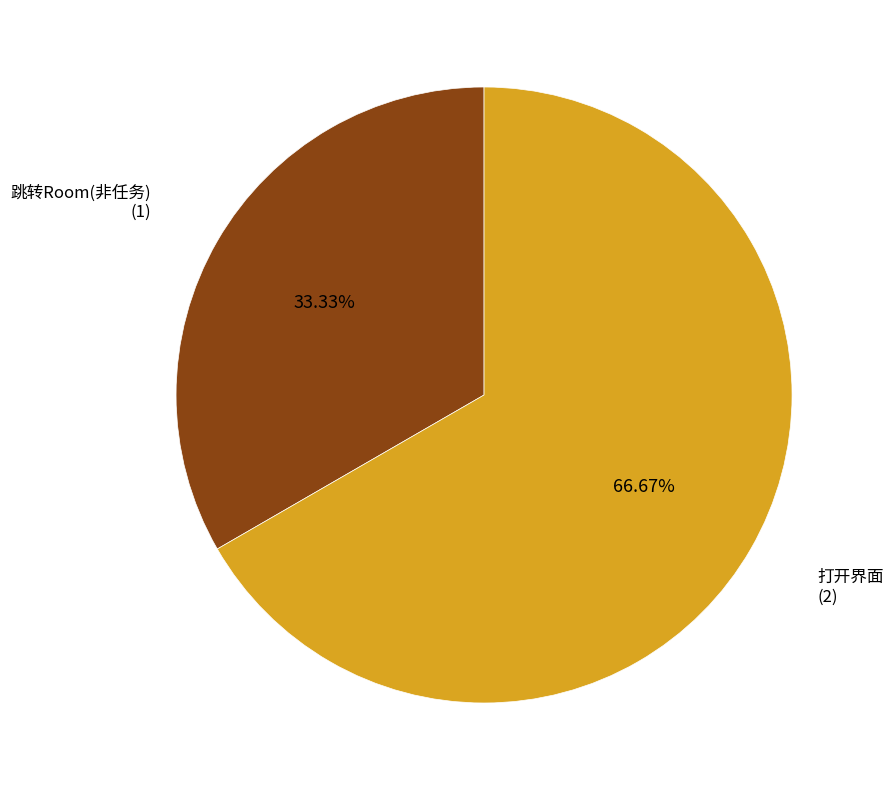

Does any single category account for the majority?

Yes